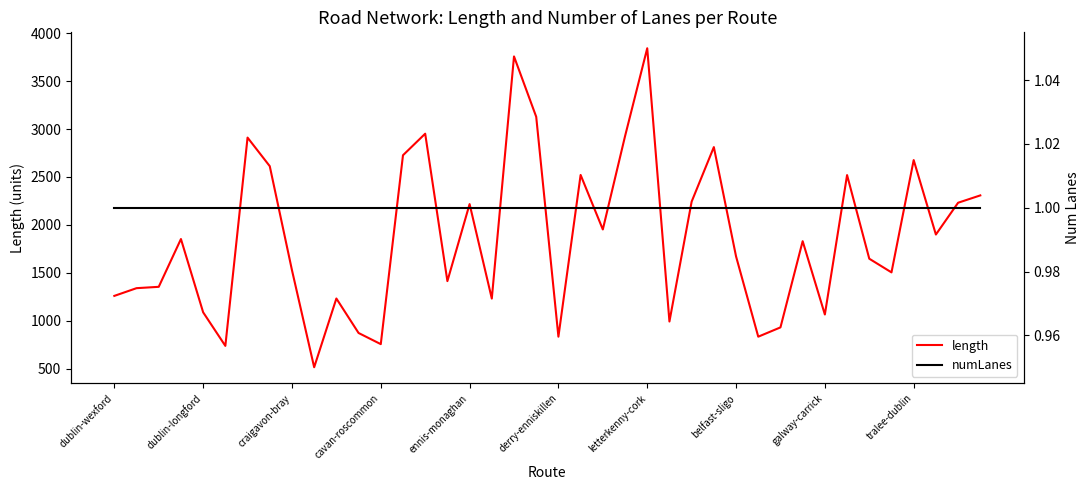

At which label does length reach its peak?

letterkenny-cork